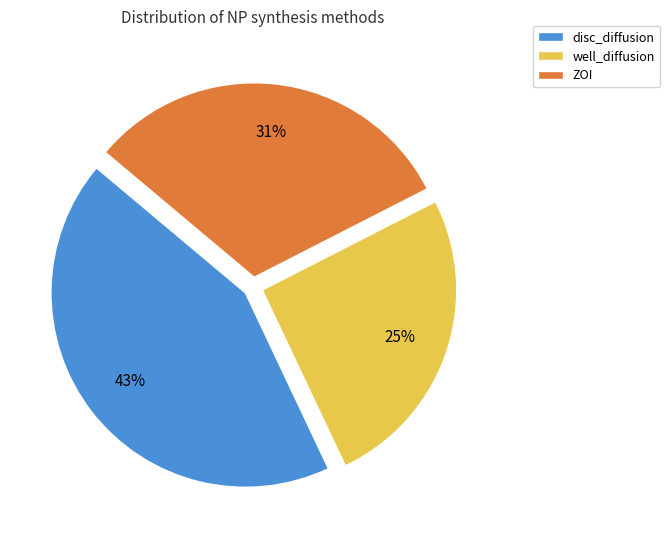

What is the smallest slice in the pie chart?

well_diffusion